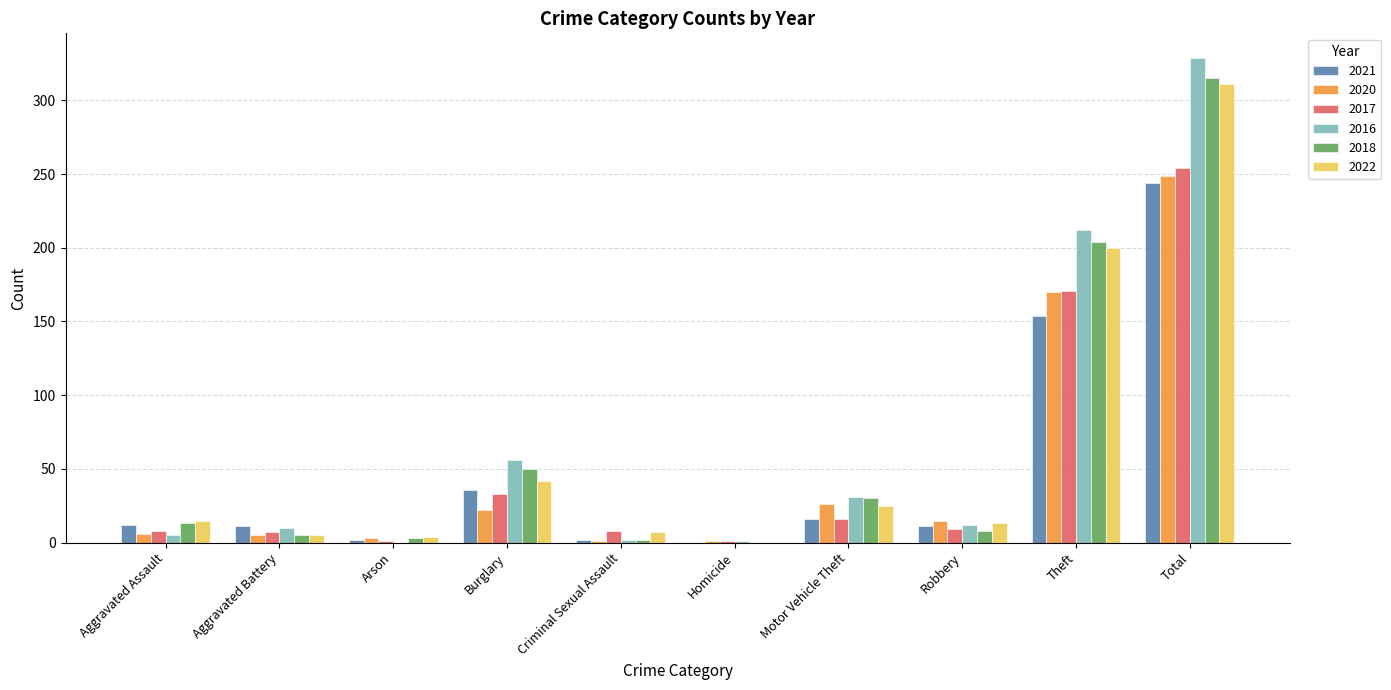

What is the total value across all series at Robbery?

68